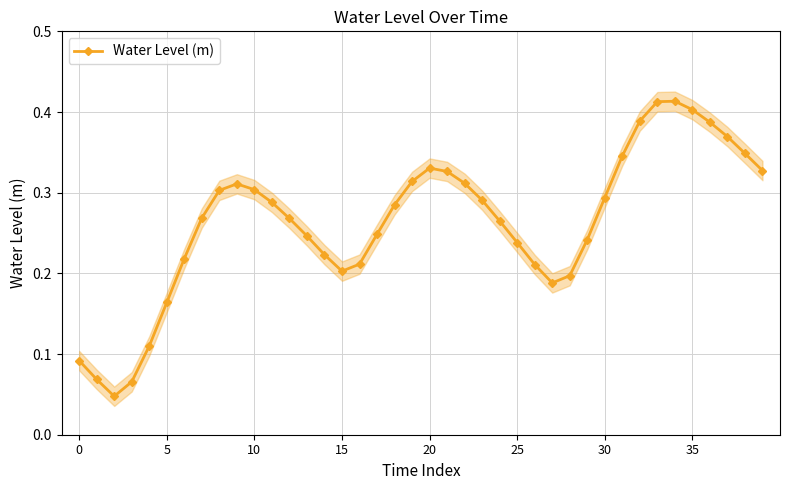

What is the difference between the maximum and minimum values?

0.4